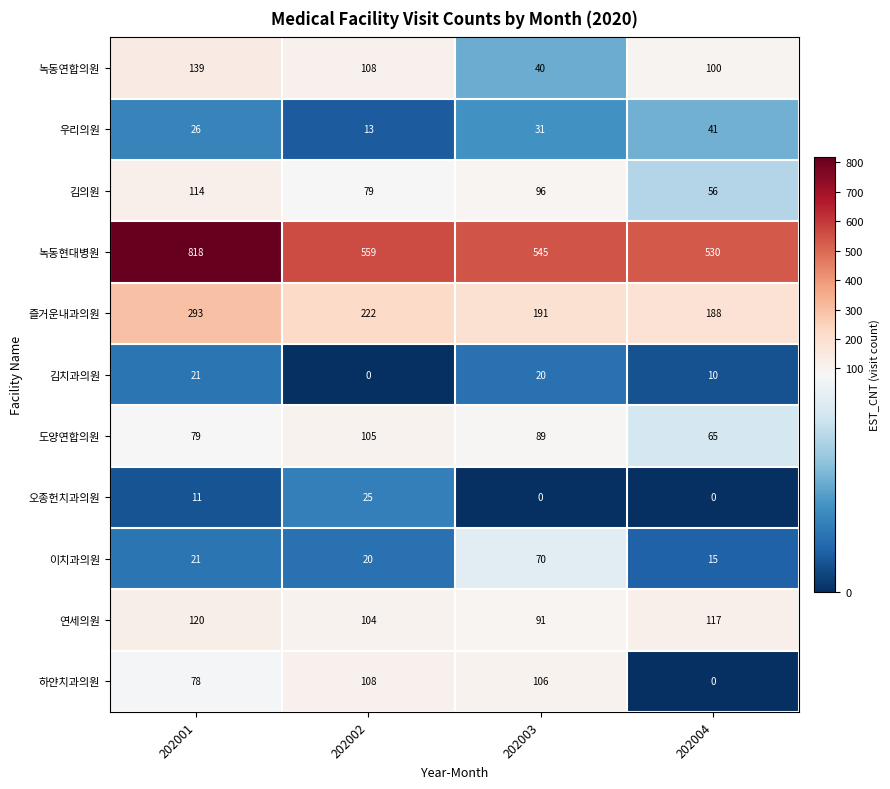

The value of 녹동연합의원 at 202001 is 221. True or false?

False